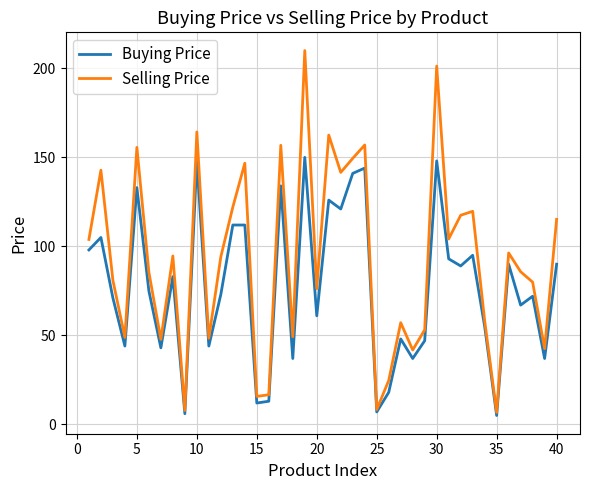

Which series has the largest range (max minus min)?

Selling Price